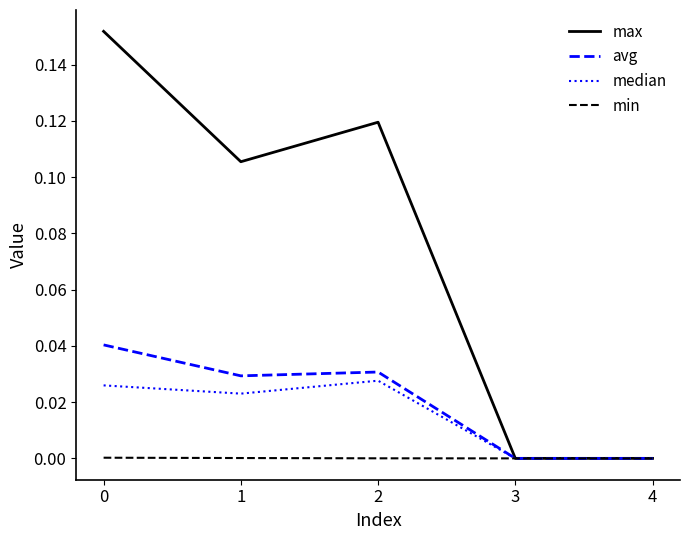

How many lines are shown in the chart?

4